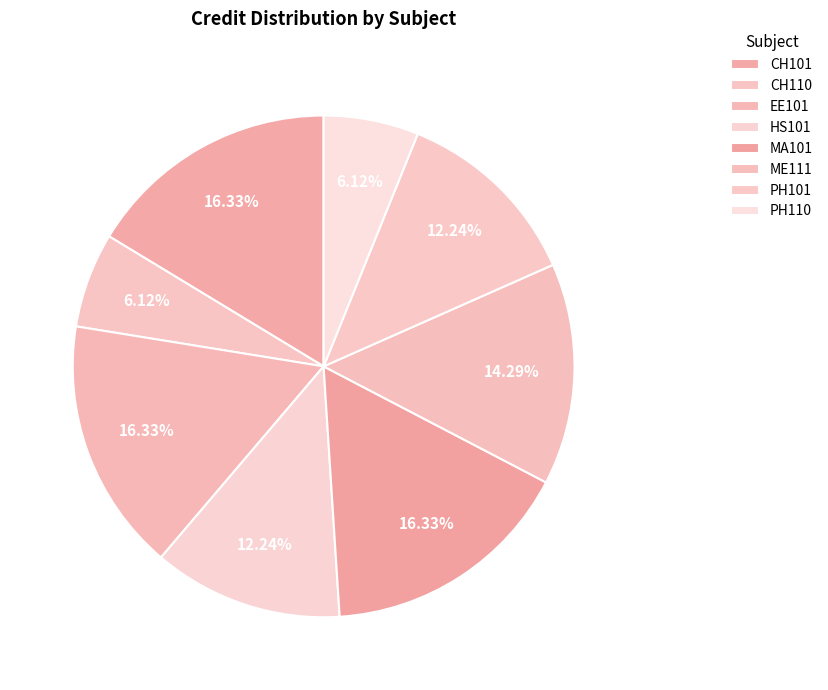

How many segments does this pie chart have?

8